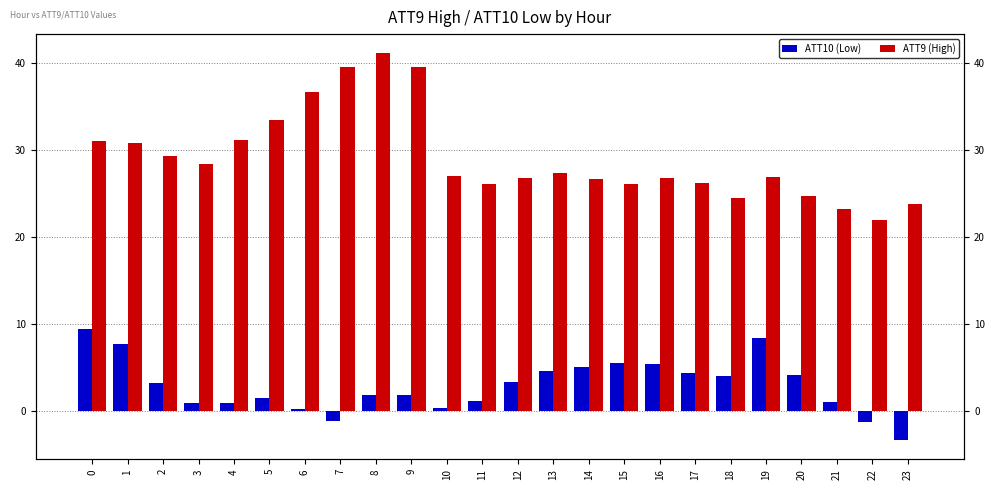

How many values in the ATT9 (High) series are below 27?

12